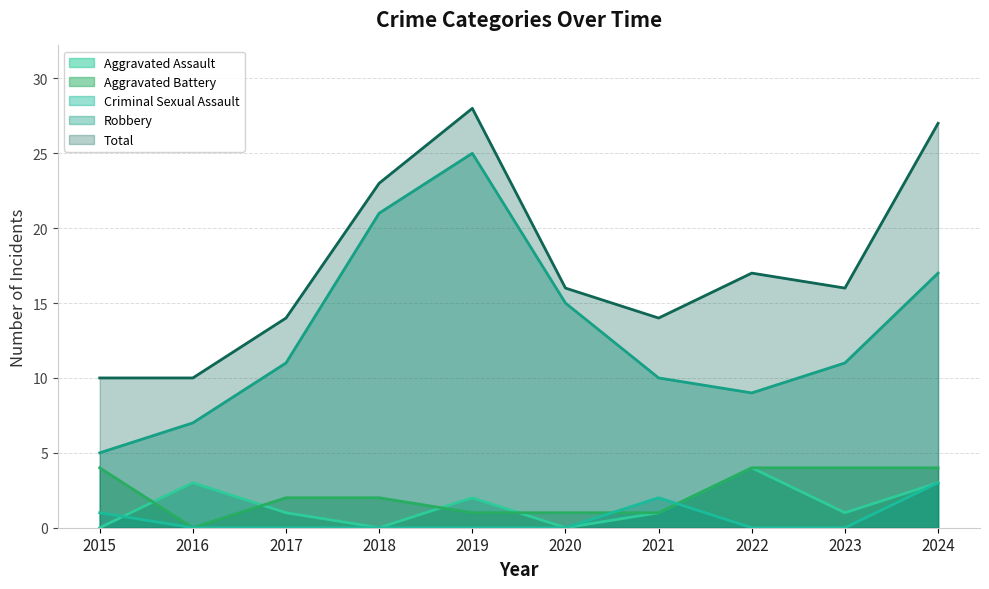

In Total, how many points are lower than both neighbors (excluding endpoints)?

2